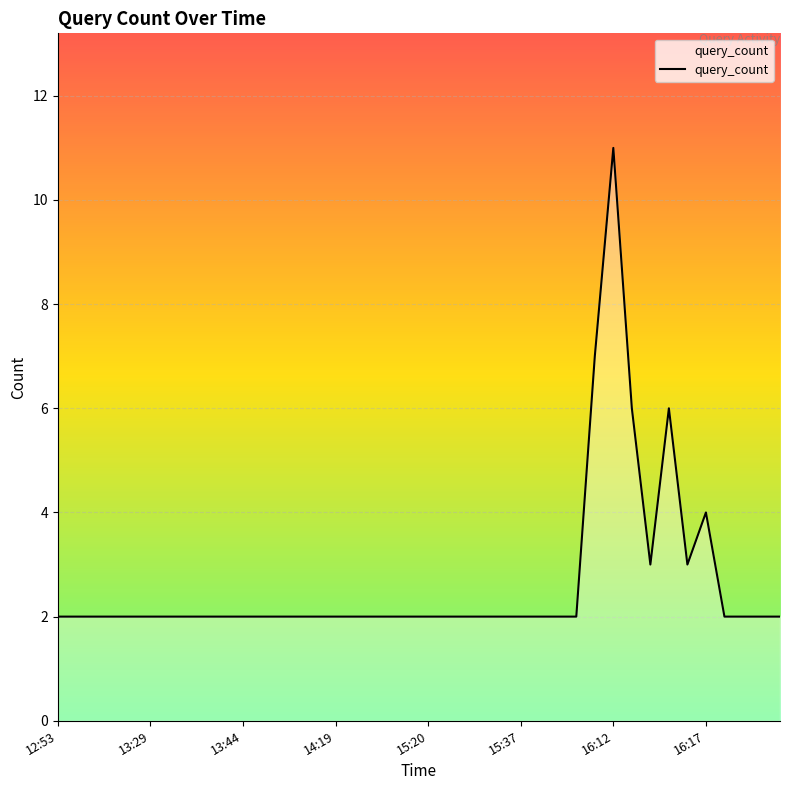

Does the chart have visible grid lines?

Yes